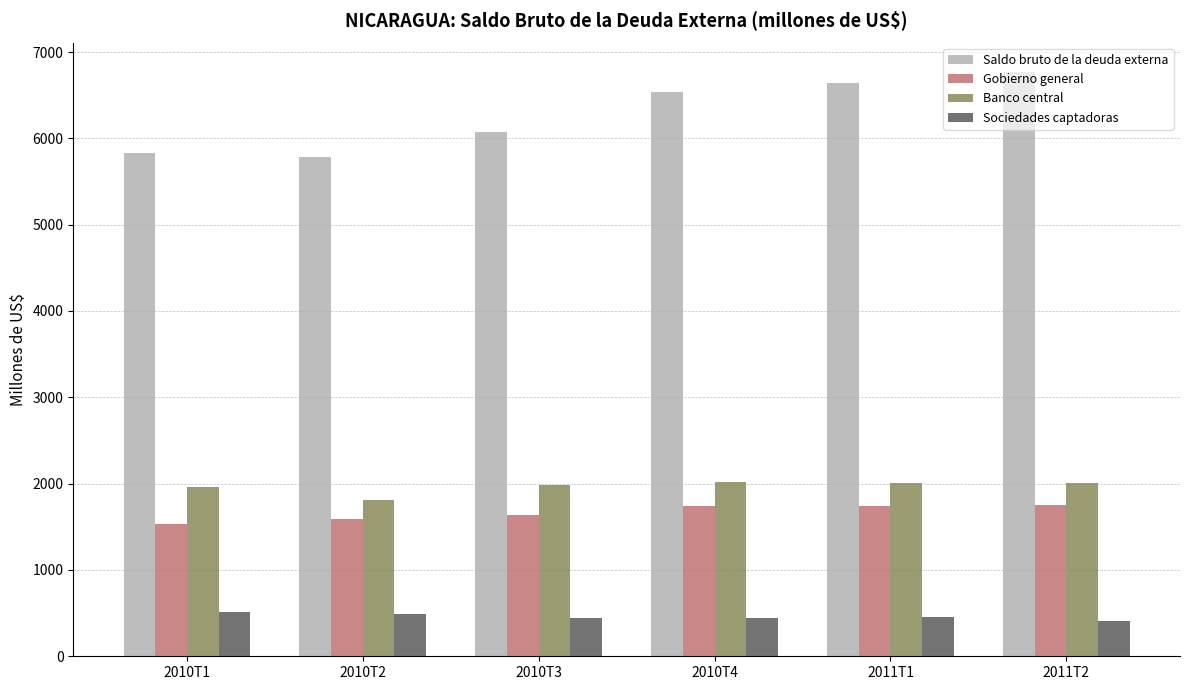

What is the difference between the highest and lowest values at 2010T2?

5292.8